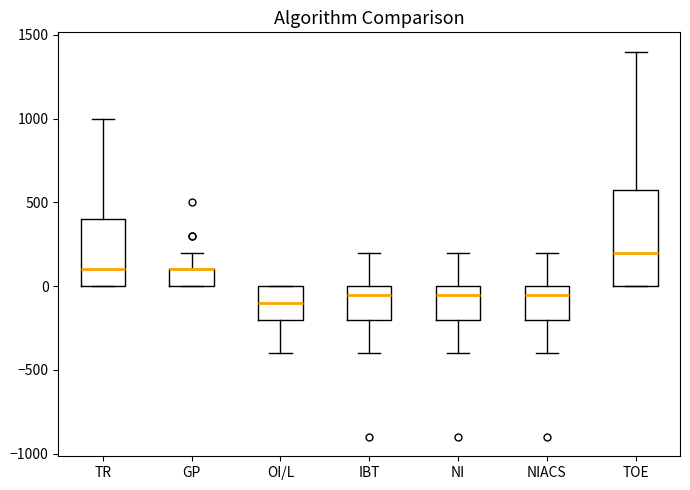

Reading left to right, read every box against the y-axis: the position of its median line, the range the box covers, and the ends of its whiskers. The values are not printed on the chart, so give them approximately, as read against the axis.

TR: median 100, box 0 to 400, whiskers 0 to 1000
GP: median 100 (drawn on the box's upper edge), box 0 to 100, whiskers 0 to 200
OI/L: median -100, box -200 to 0, whiskers -400 to 0
IBT: median -50, box -200 to 0, whiskers -400 to 200
NI: median -50, box -200 to 0, whiskers -400 to 200
NIACS: median -50, box -200 to 0, whiskers -400 to 200
TOE: median 200, box 0 to 600, whiskers 0 to 1400